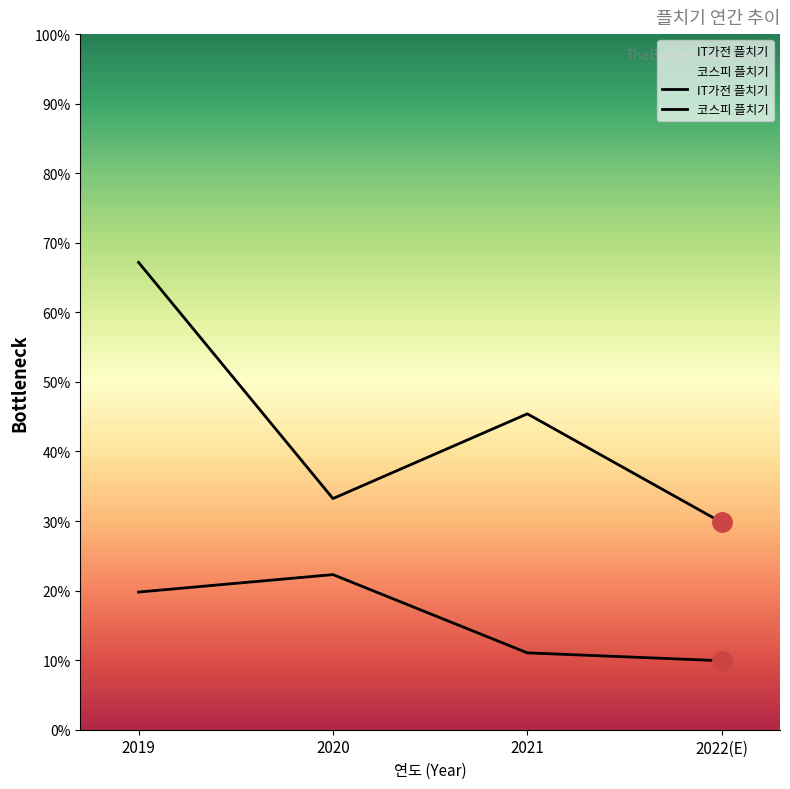

At which category is the sum across all series the highest?

2019